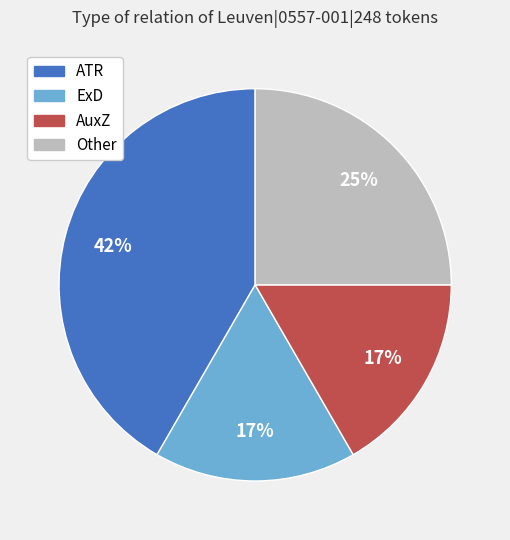

Is there a majority slice in this chart?

No